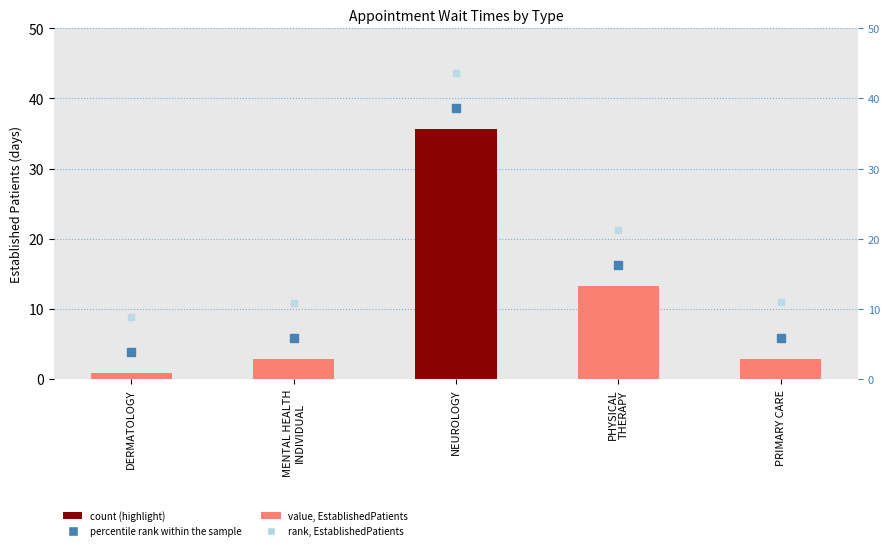

What is the approximate value at NEUROLOGY?

35.7